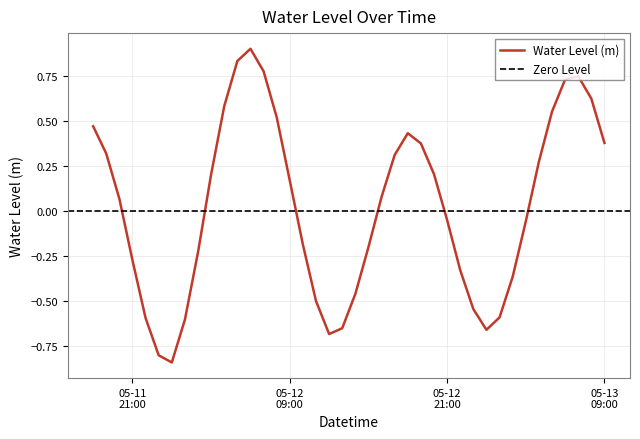

At which category does the data reach its first local peak?

2024-05-12 06:00:00